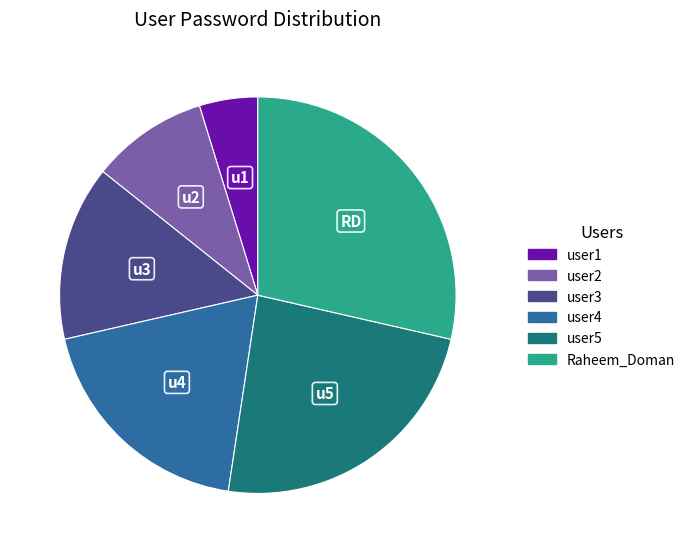

Approximately how many times larger is the value at user3 compared to Raheem_Doman?

0.5